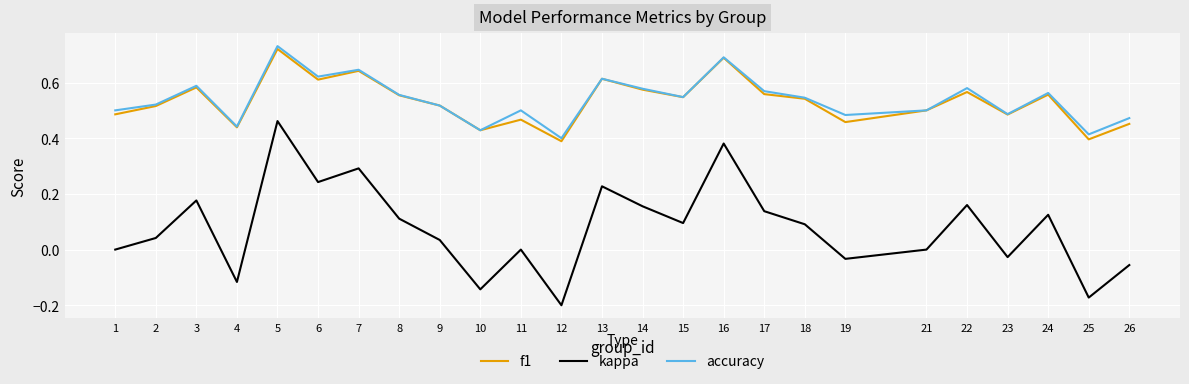

Which category has the highest value in the accuracy series?

5